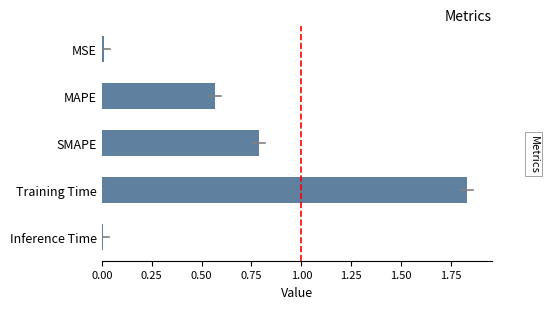

What is the sum of all values?

3.2